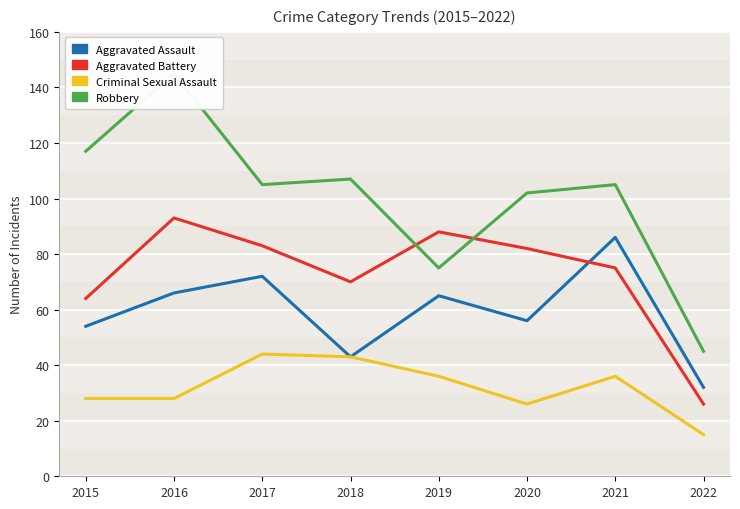

What is the value of the Aggravated Assault point at the 8th from the left?

32